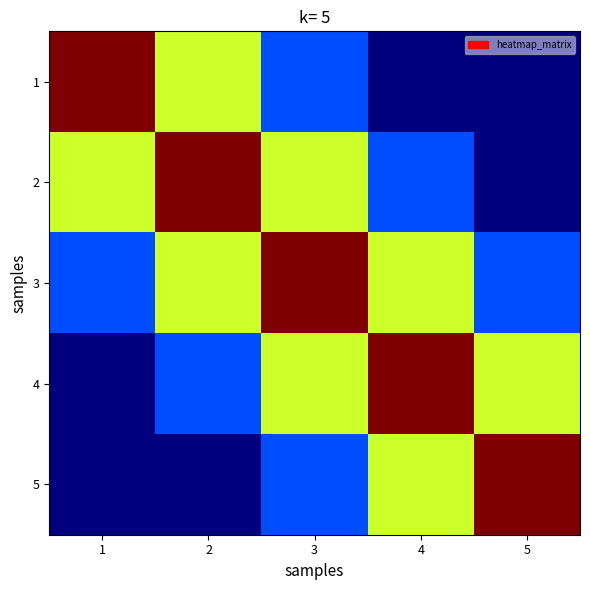

Reading left to right, extract all data points from this chart.

1: 1=1.0	2=0.6	3=0.2	4=0.0	5=0.0
2: 1=0.6	2=1.0	3=0.6	4=0.2	5=0.0
3: 1=0.2	2=0.6	3=1.0	4=0.6	5=0.2
4: 1=0.0	2=0.2	3=0.6	4=1.0	5=0.6
5: 1=0.0	2=0.0	3=0.2	4=0.6	5=1.0